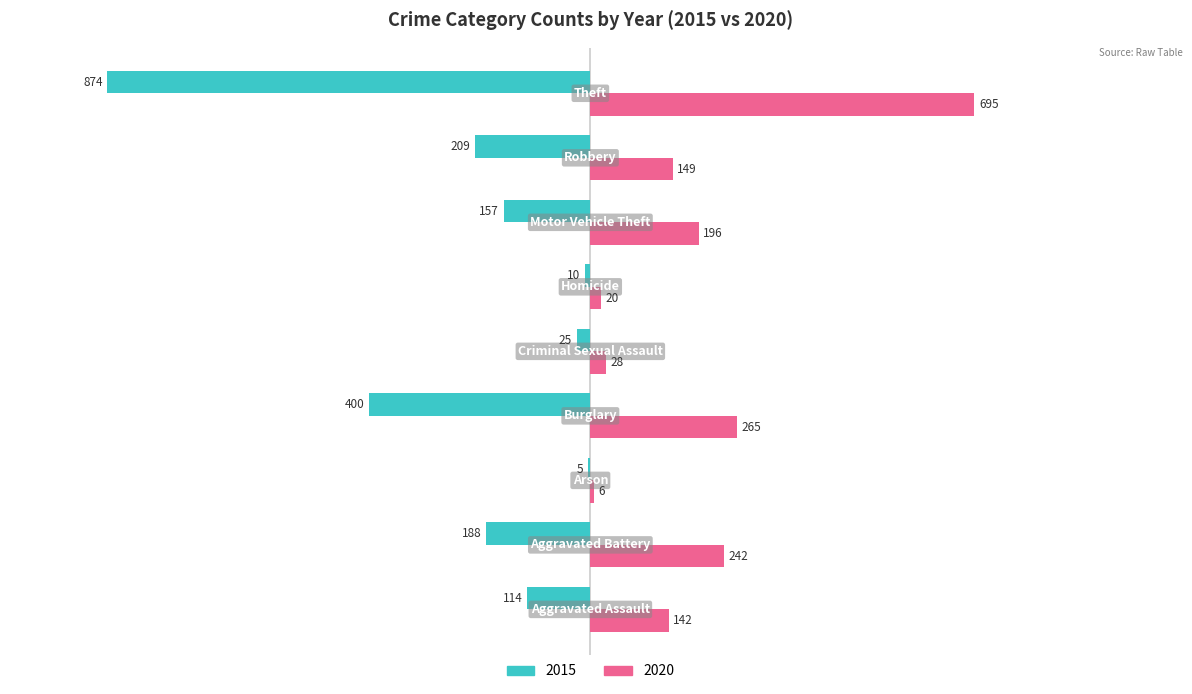

What is the highest value of the 2020 series?

695